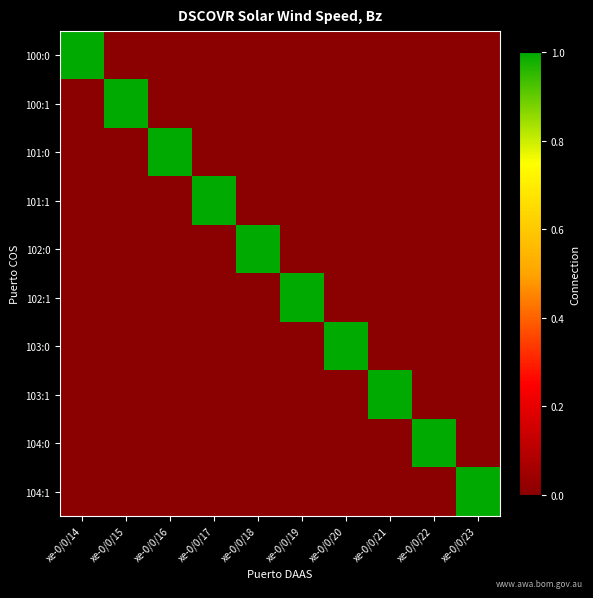

Reading left to right, what are all the values shown in this chart?

100:0: xe-0/0/14=1	xe-0/0/15=0	xe-0/0/16=0	xe-0/0/17=0	xe-0/0/18=0	xe-0/0/19=0	xe-0/0/20=0	xe-0/0/21=0	xe-0/0/22=0	xe-0/0/23=0
100:1: xe-0/0/14=0	xe-0/0/15=1	xe-0/0/16=0	xe-0/0/17=0	xe-0/0/18=0	xe-0/0/19=0	xe-0/0/20=0	xe-0/0/21=0	xe-0/0/22=0	xe-0/0/23=0
101:0: xe-0/0/14=0	xe-0/0/15=0	xe-0/0/16=1	xe-0/0/17=0	xe-0/0/18=0	xe-0/0/19=0	xe-0/0/20=0	xe-0/0/21=0	xe-0/0/22=0	xe-0/0/23=0
101:1: xe-0/0/14=0	xe-0/0/15=0	xe-0/0/16=0	xe-0/0/17=1	xe-0/0/18=0	xe-0/0/19=0	xe-0/0/20=0	xe-0/0/21=0	xe-0/0/22=0	xe-0/0/23=0
102:0: xe-0/0/14=0	xe-0/0/15=0	xe-0/0/16=0	xe-0/0/17=0	xe-0/0/18=1	xe-0/0/19=0	xe-0/0/20=0	xe-0/0/21=0	xe-0/0/22=0	xe-0/0/23=0
102:1: xe-0/0/14=0	xe-0/0/15=0	xe-0/0/16=0	xe-0/0/17=0	xe-0/0/18=0	xe-0/0/19=1	xe-0/0/20=0	xe-0/0/21=0	xe-0/0/22=0	xe-0/0/23=0
103:0: xe-0/0/14=0	xe-0/0/15=0	xe-0/0/16=0	xe-0/0/17=0	xe-0/0/18=0	xe-0/0/19=0	xe-0/0/20=1	xe-0/0/21=0	xe-0/0/22=0	xe-0/0/23=0
103:1: xe-0/0/14=0	xe-0/0/15=0	xe-0/0/16=0	xe-0/0/17=0	xe-0/0/18=0	xe-0/0/19=0	xe-0/0/20=0	xe-0/0/21=1	xe-0/0/22=0	xe-0/0/23=0
104:0: xe-0/0/14=0	xe-0/0/15=0	xe-0/0/16=0	xe-0/0/17=0	xe-0/0/18=0	xe-0/0/19=0	xe-0/0/20=0	xe-0/0/21=0	xe-0/0/22=1	xe-0/0/23=0
104:1: xe-0/0/14=0	xe-0/0/15=0	xe-0/0/16=0	xe-0/0/17=0	xe-0/0/18=0	xe-0/0/19=0	xe-0/0/20=0	xe-0/0/21=0	xe-0/0/22=0	xe-0/0/23=1